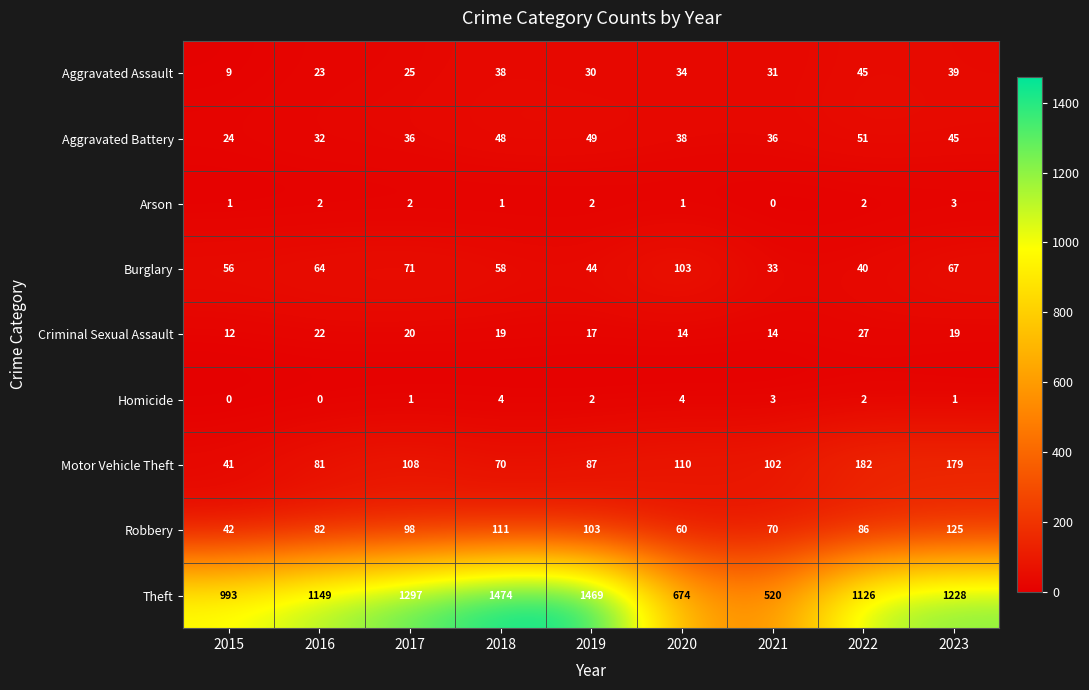

Which series has the largest range (max minus min)?

Theft